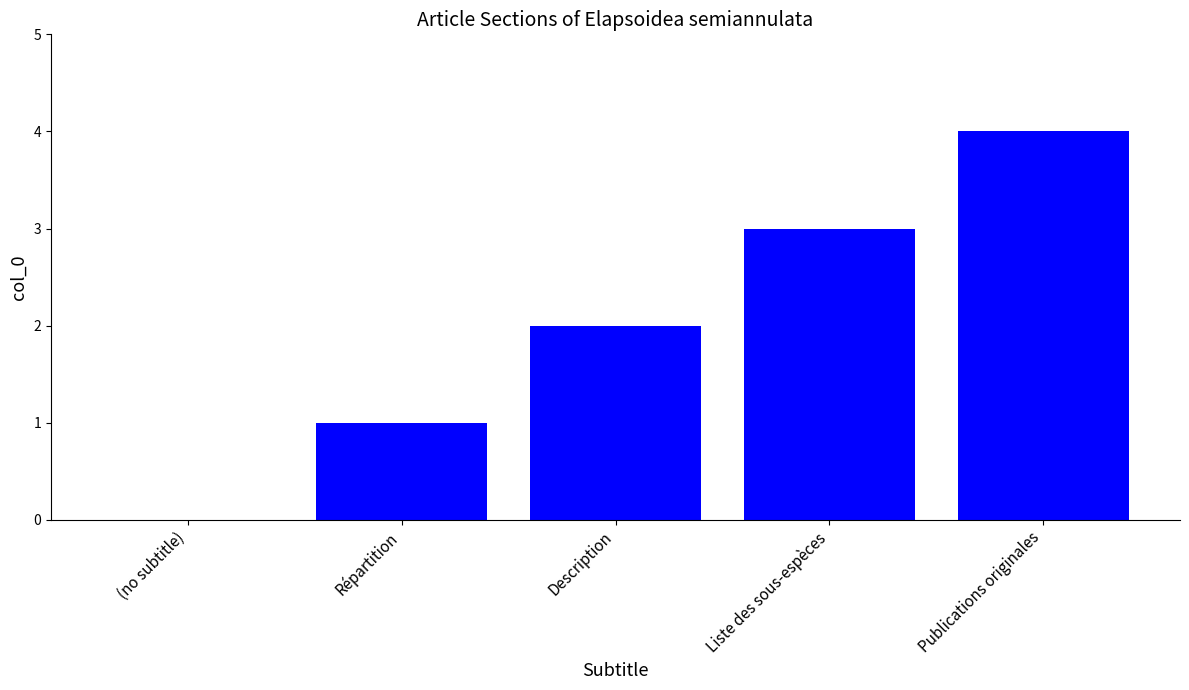

Is it true that the value at (no subtitle) is -3?

False